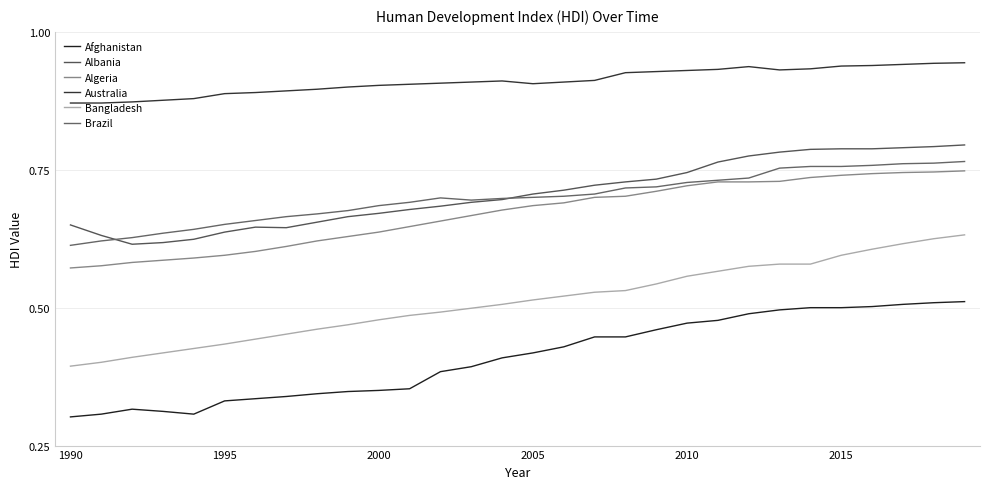

Reading left to right, list all the values displayed in this chart.

Afghanistan: 0.3	0.3	0.3	0.3	0.3	0.3	0.3	0.3	0.3	0.3	0.3	0.4	0.4	0.4	0.4	0.4	0.4	0.4	0.4	0.5	0.5	0.5	0.5	0.5	0.5	0.5	0.5	0.5	0.5	0.5
Albania: 0.7	0.6	0.6	0.6	0.6	0.6	0.6	0.6	0.7	0.7	0.7	0.7	0.7	0.7	0.7	0.7	0.7	0.7	0.7	0.7	0.7	0.8	0.8	0.8	0.8	0.8	0.8	0.8	0.8	0.8
Algeria: 0.6	0.6	0.6	0.6	0.6	0.6	0.6	0.6	0.6	0.6	0.6	0.6	0.7	0.7	0.7	0.7	0.7	0.7	0.7	0.7	0.7	0.7	0.7	0.7	0.7	0.7	0.7	0.7	0.7	0.7
Australia: 0.9	0.9	0.9	0.9	0.9	0.9	0.9	0.9	0.9	0.9	0.9	0.9	0.9	0.9	0.9	0.9	0.9	0.9	0.9	0.9	0.9	0.9	0.9	0.9	0.9	0.9	0.9	0.9	0.9	0.9
Bangladesh: 0.4	0.4	0.4	0.4	0.4	0.4	0.4	0.5	0.5	0.5	0.5	0.5	0.5	0.5	0.5	0.5	0.5	0.5	0.5	0.5	0.6	0.6	0.6	0.6	0.6	0.6	0.6	0.6	0.6	0.6
Brazil: 0.6	0.6	0.6	0.6	0.6	0.7	0.7	0.7	0.7	0.7	0.7	0.7	0.7	0.7	0.7	0.7	0.7	0.7	0.7	0.7	0.7	0.7	0.7	0.8	0.8	0.8	0.8	0.8	0.8	0.8